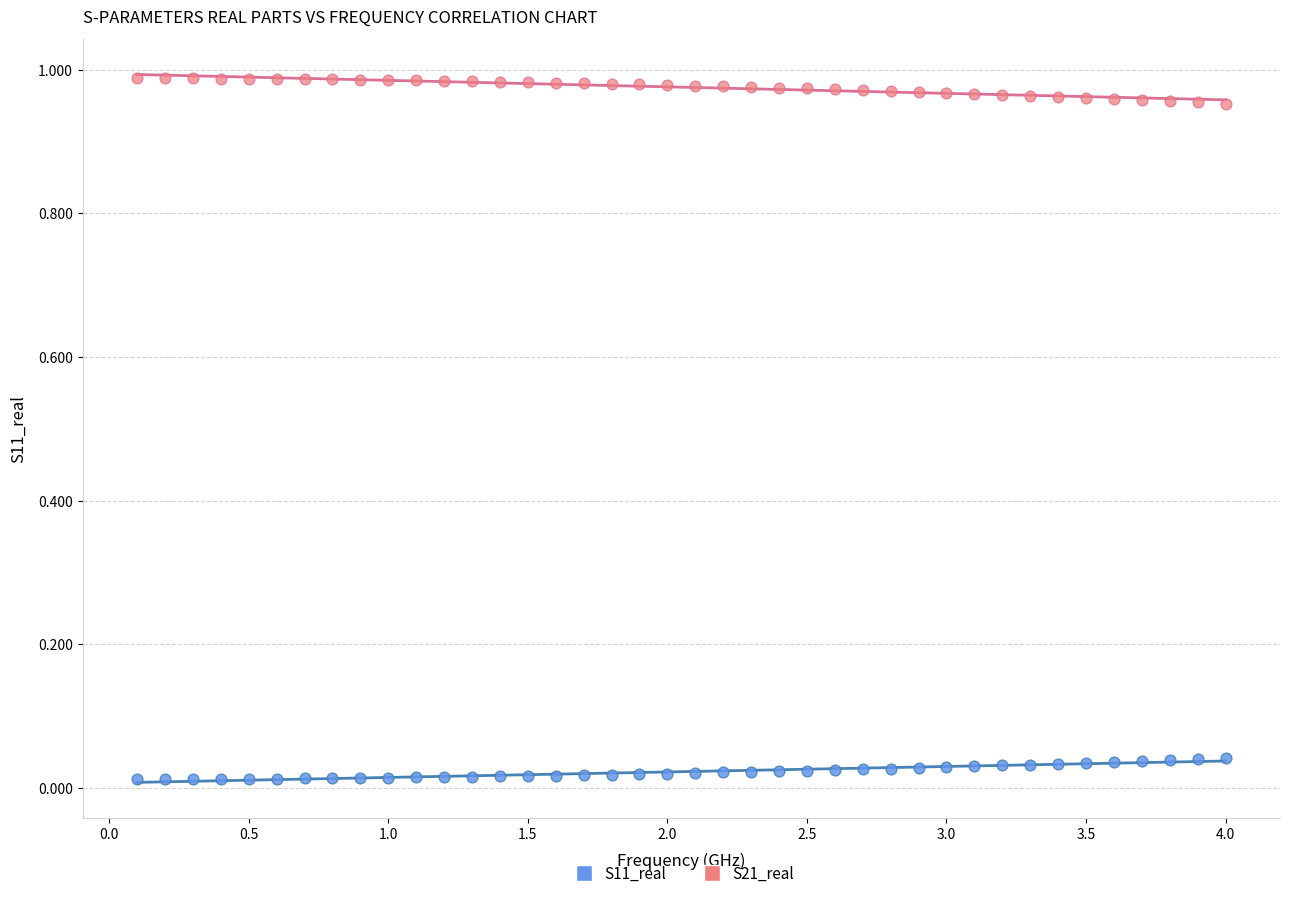

What are all the series names shown in the legend?

S11_real, S21_real